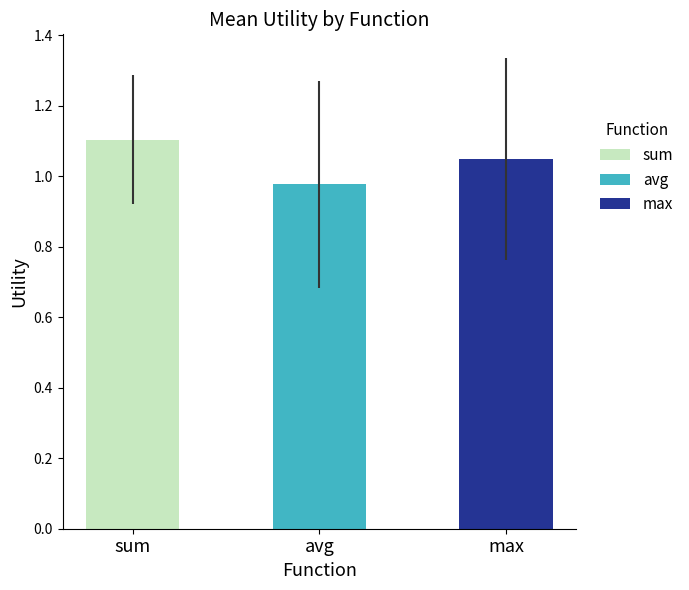

True or false: max has a value of 1.2 at 18.

False